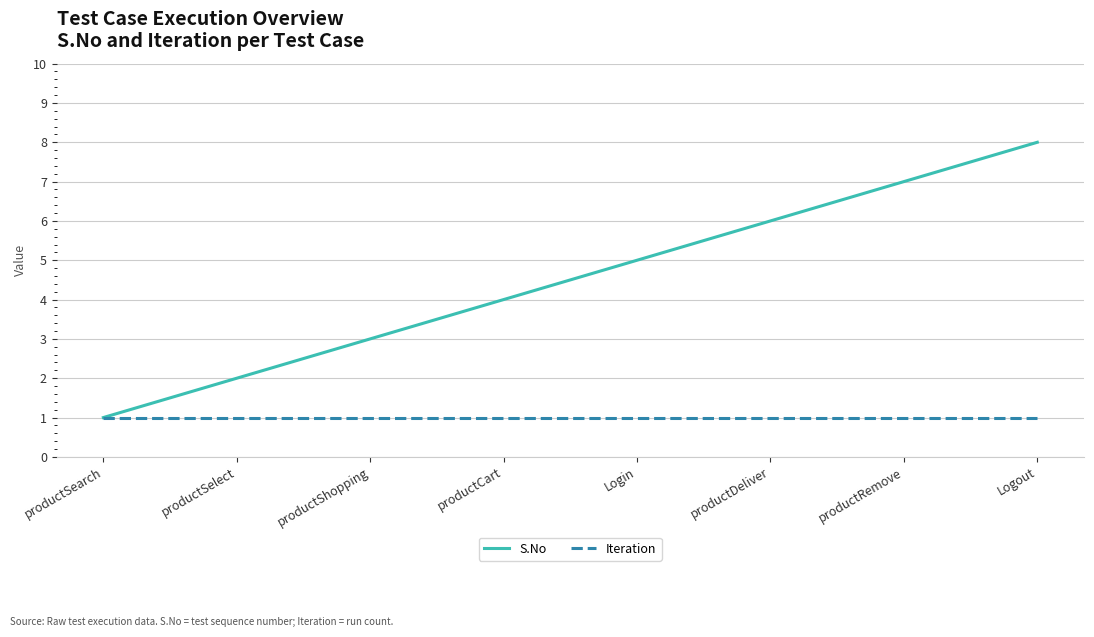

What is the maximum value shown in the chart?

8